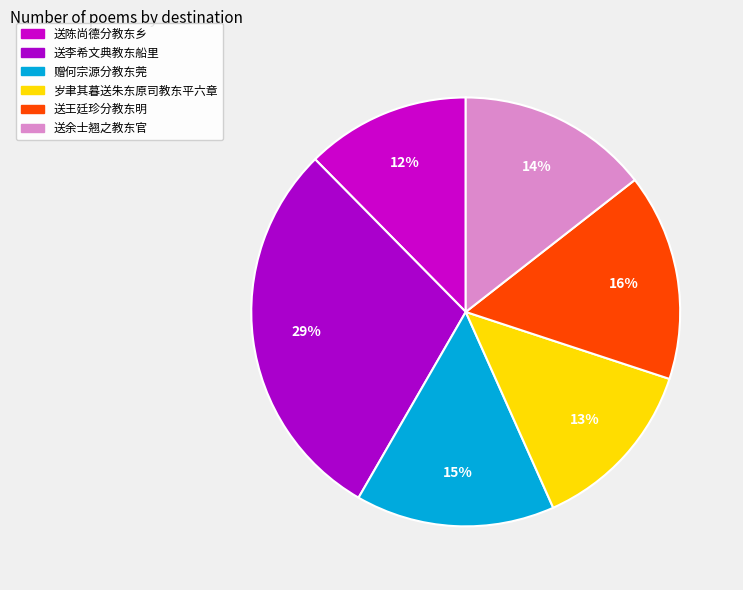

To the nearest percent, what percentage of the pie is 送王廷珍分教东明?

16%